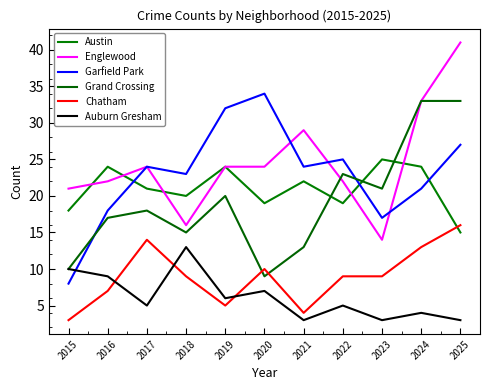

Does the chart display data point markers on the line(s)?

No